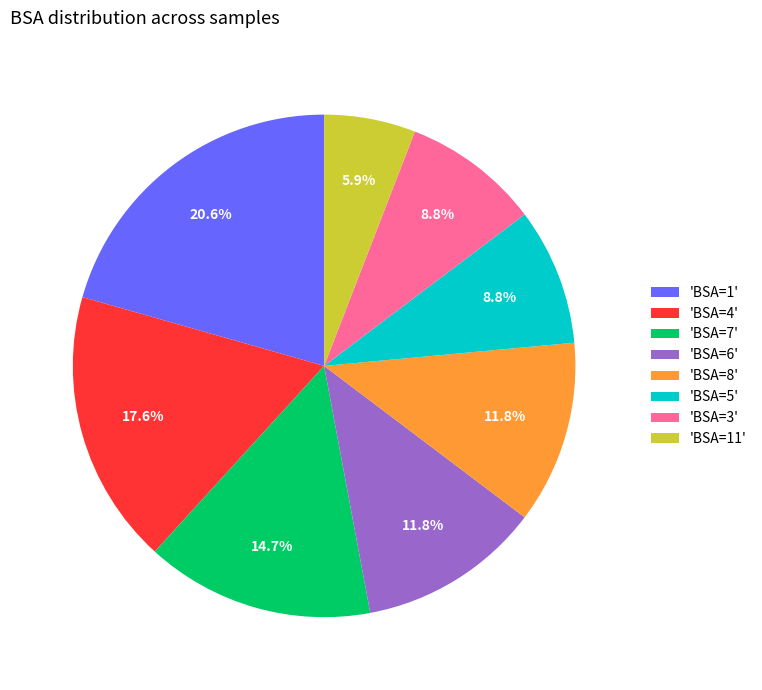

What is the total percentage of 'BSA=11' and 'BSA=4'?

23.5%